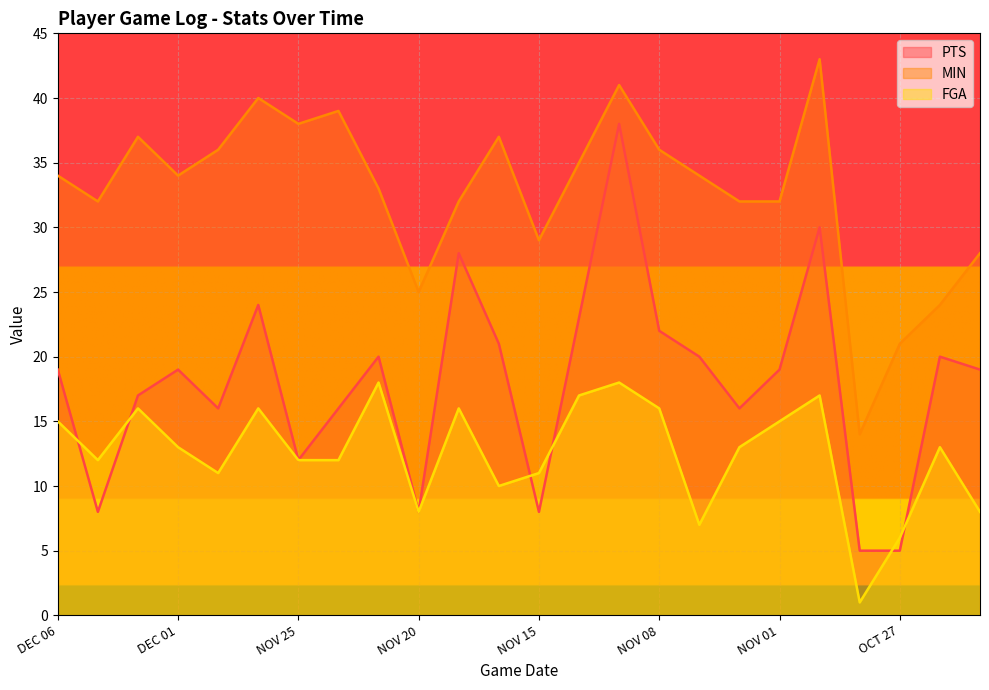

Where is the first local minimum for MIN?

DEC 04